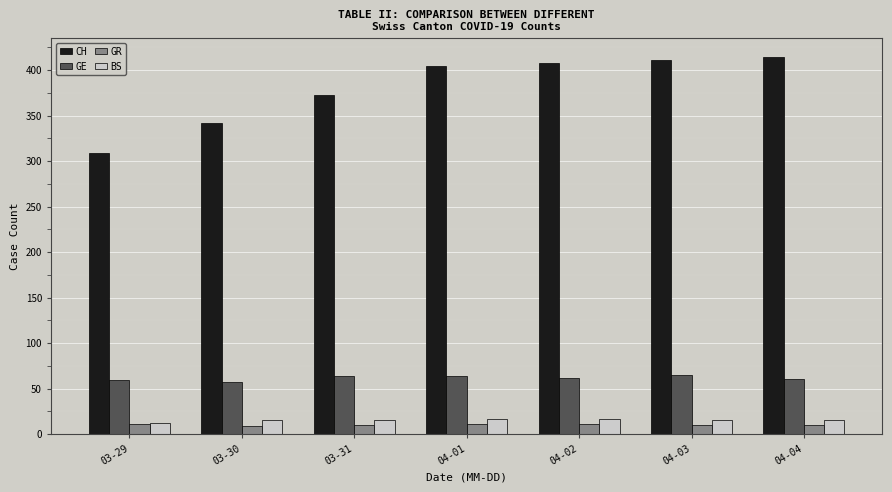

How many values in the BS series are below 16?

3